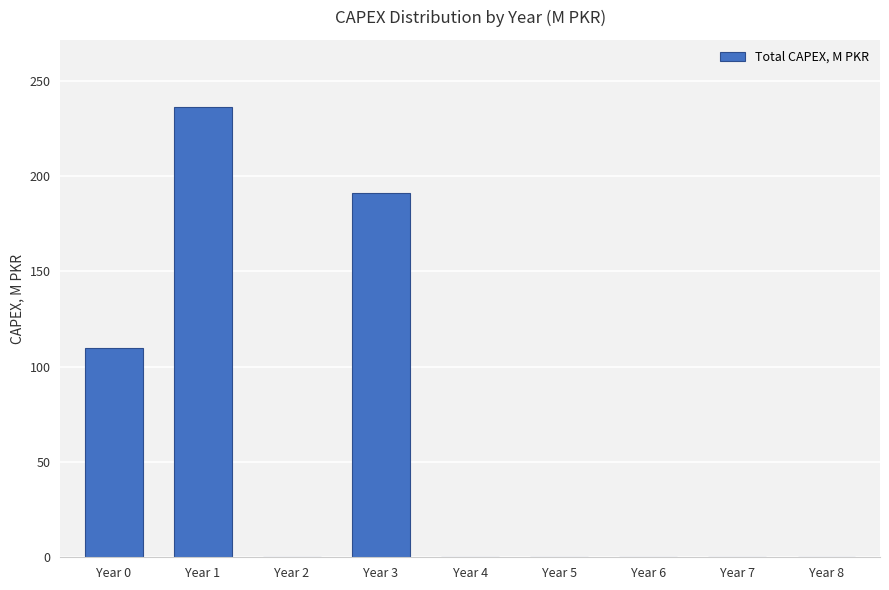

What is the sum of all values?

537